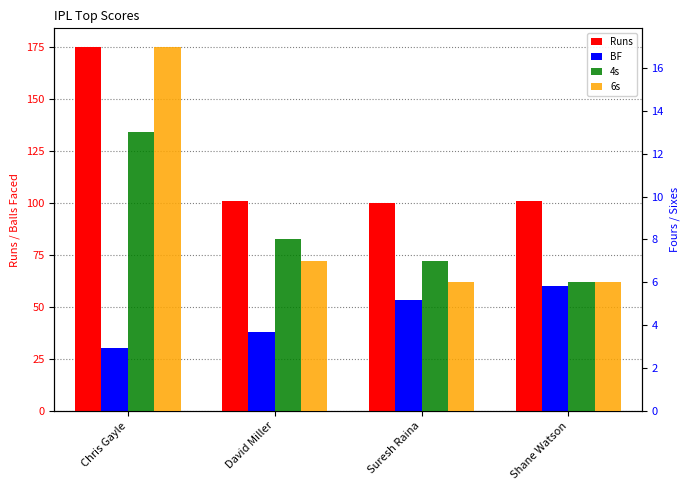

What is the maximum value for 4s?

13